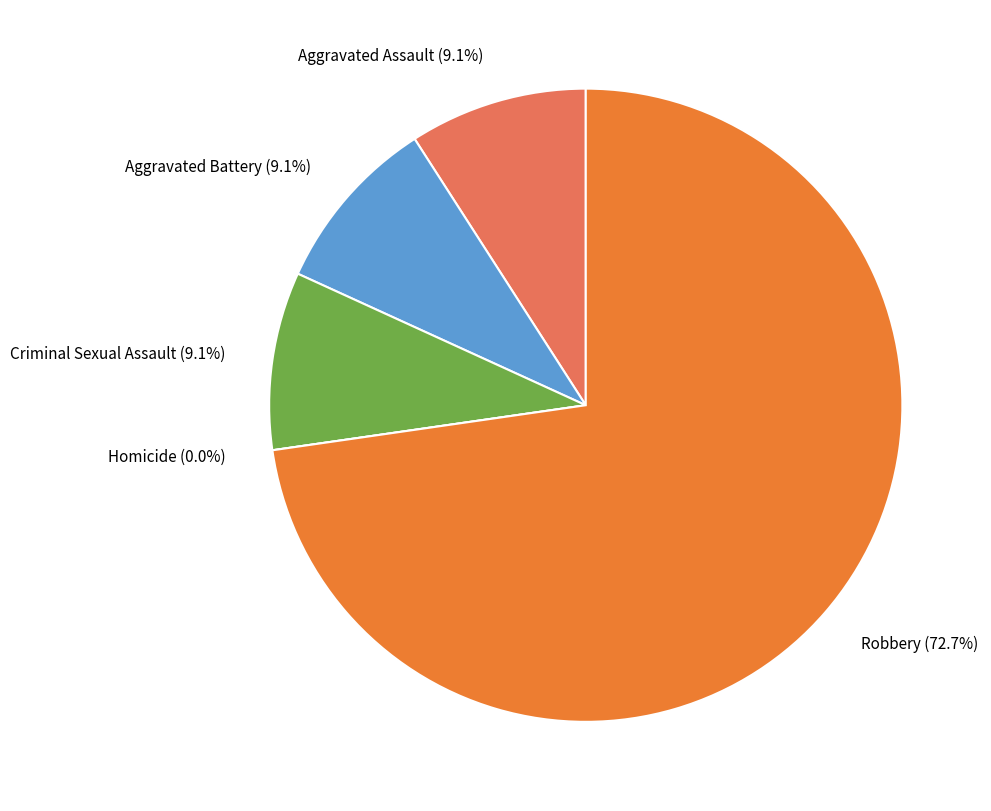

Is there a majority slice in this chart?

Yes